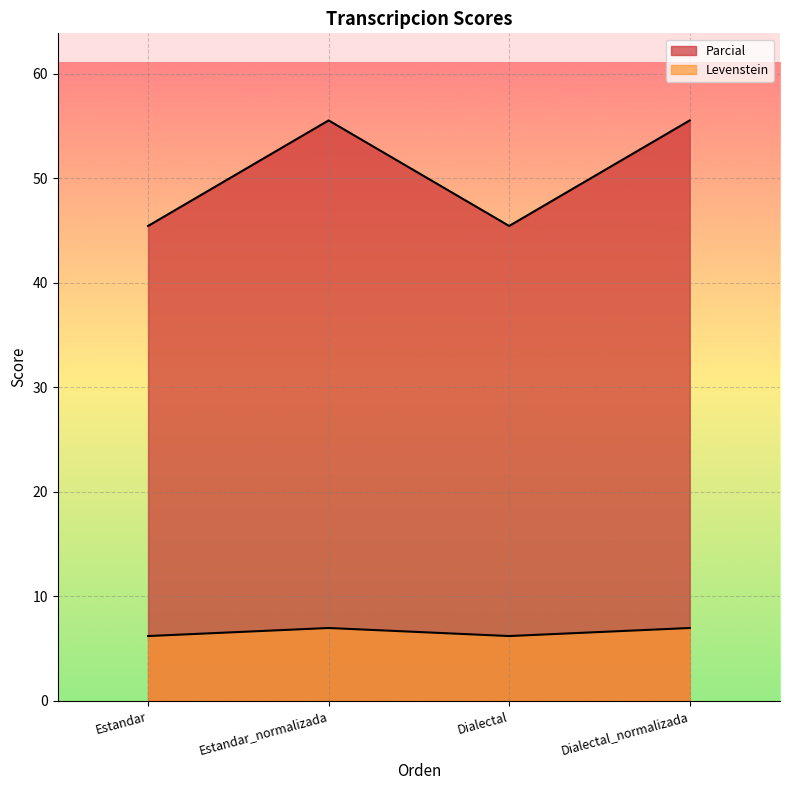

How many lines are shown in the chart?

2